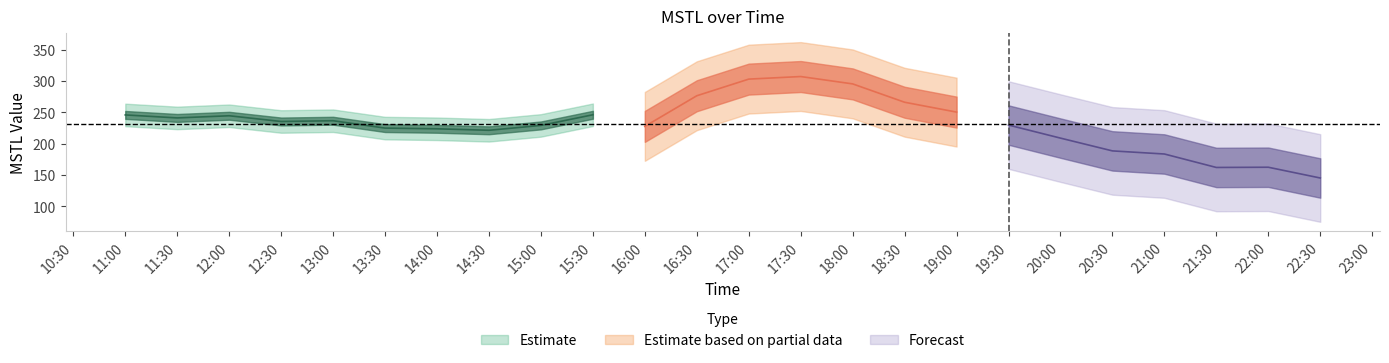

Between 2023-01-20 15:30:00 and 2023-01-20 14:00:00, which is larger?

2023-01-20 15:30:00